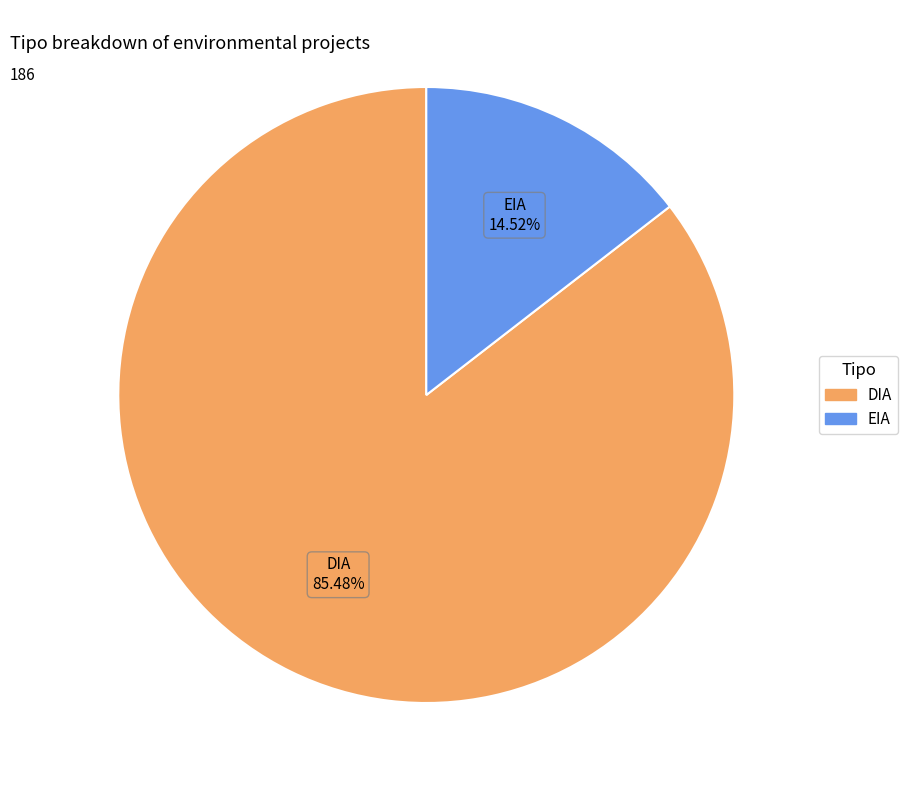

Which has a higher value, EIA or DIA?

DIA